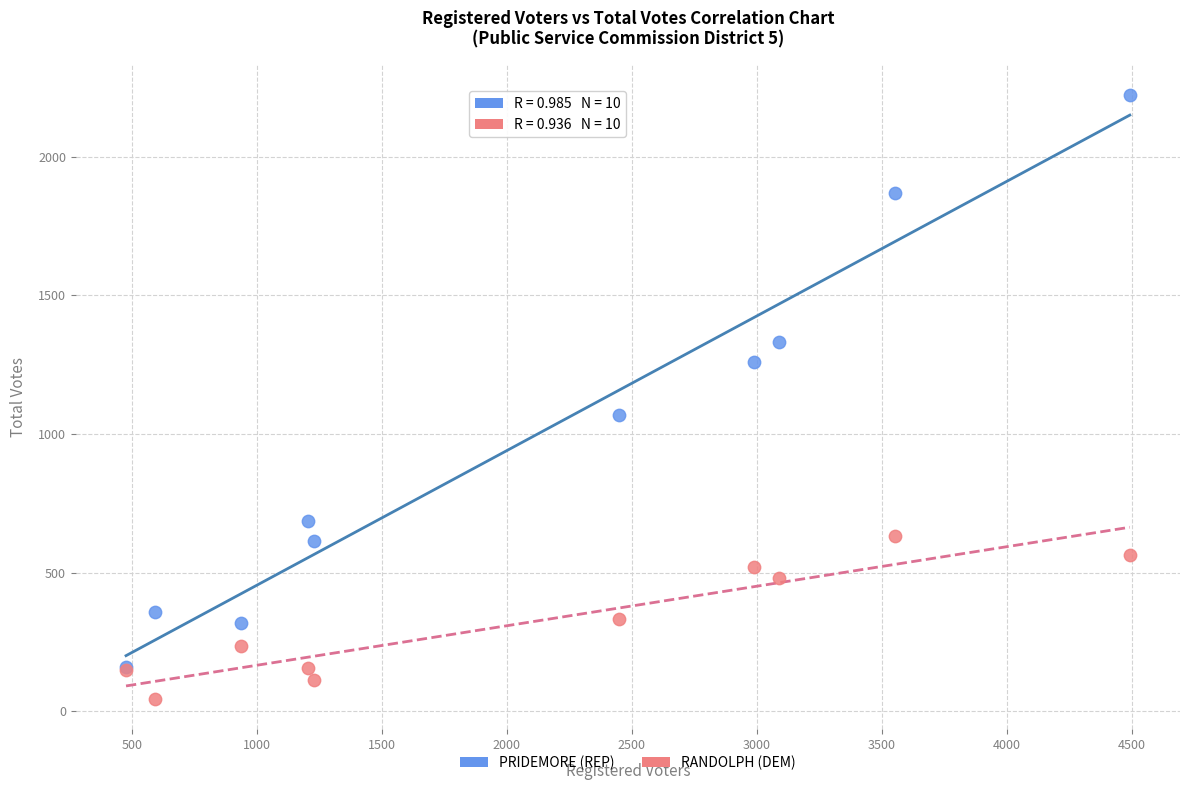

What are all the series names shown in the legend?

PRIDEMORE (REP), RANDOLPH (DEM)